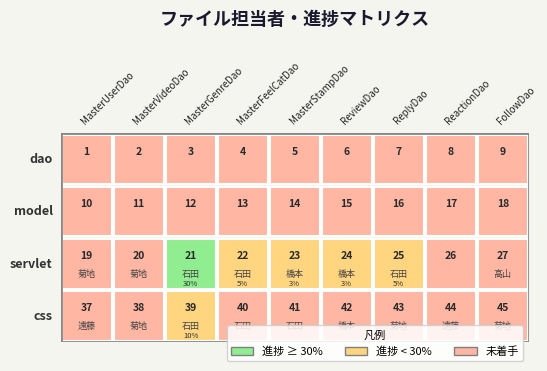

Reading left to right, extract all data points from this chart.

dao: 1	2	3	4	5	6	7	8	9
model: 10	11	12	13	14	15	16	17	18
servlet: 19	20	21	22	23	24	25	26	27
css: 37	38	39	40	41	42	43	44	45